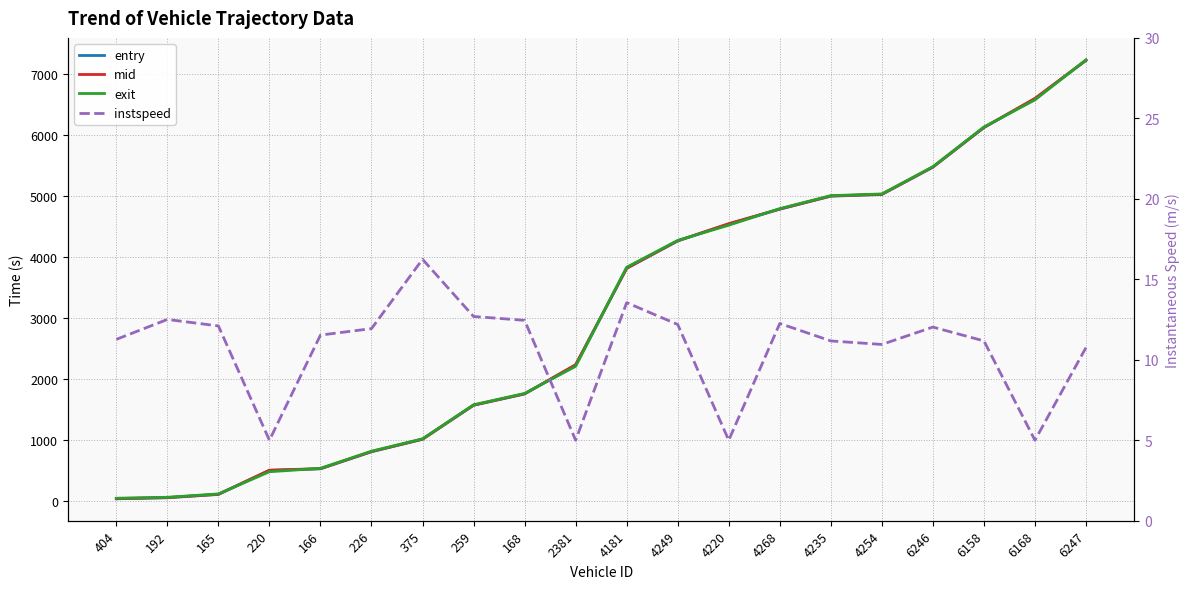

What position from the left is 4249?

12